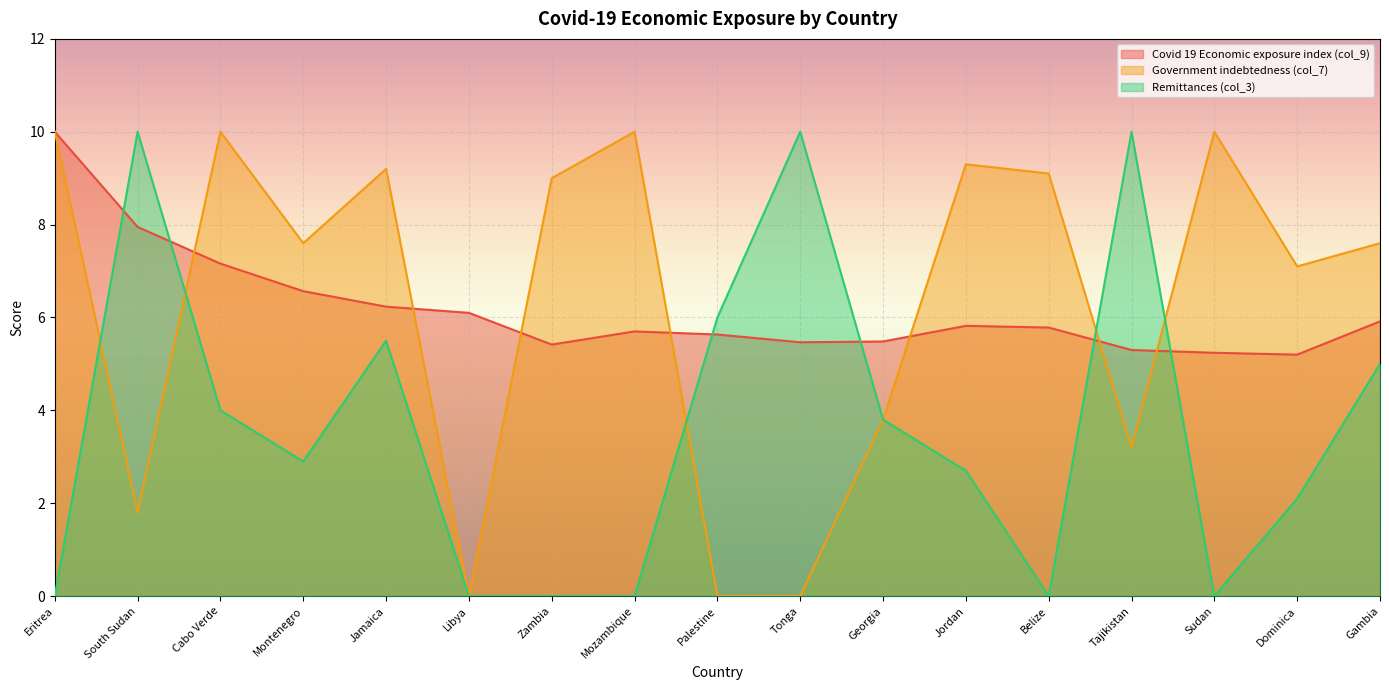

Reading left to right, extract all data points from this chart.

Covid 19 Economic exposure index (col_9): Eritrea=10.0	South Sudan=8.0	Cabo Verde=7.2	Montenegro=6.6	Jamaica=6.2	Libya=6.1	Zambia=5.4	Mozambique=5.7	Palestine=5.6	Tonga=5.5	Georgia=5.5	Jordan=5.8	Belize=5.8	Tajikistan=5.3	Sudan=5.2	Dominica=5.2	Gambia=5.9
Government indebtedness (col_7): Eritrea=10.0	South Sudan=1.8	Cabo Verde=10.0	Montenegro=7.6	Jamaica=9.2	Libya=0.0	Zambia=9.0	Mozambique=10.0	Palestine=0.0	Tonga=0.0	Georgia=3.8	Jordan=9.3	Belize=9.1	Tajikistan=3.2	Sudan=10.0	Dominica=7.1	Gambia=7.6
Remittances (col_3): Eritrea=0.0	South Sudan=10.0	Cabo Verde=4.0	Montenegro=2.9	Jamaica=5.5	Libya=0.0	Zambia=0.0	Mozambique=0.0	Palestine=6.0	Tonga=10.0	Georgia=3.8	Jordan=2.7	Belize=0.0	Tajikistan=10.0	Sudan=0.0	Dominica=2.1	Gambia=5.0